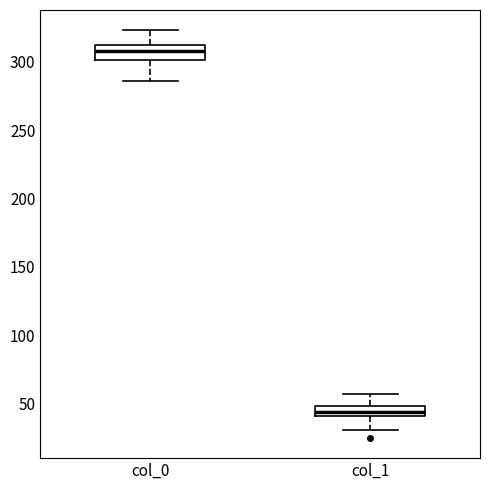

Where does the lower whisker of the box for col_0 end on the y-axis? The values are not printed on the chart, so give them approximately, as read against the axis.

285